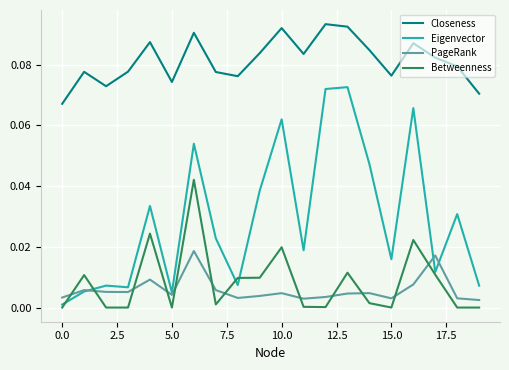

True or false: Betweenness and Closeness intersect in this chart.

False